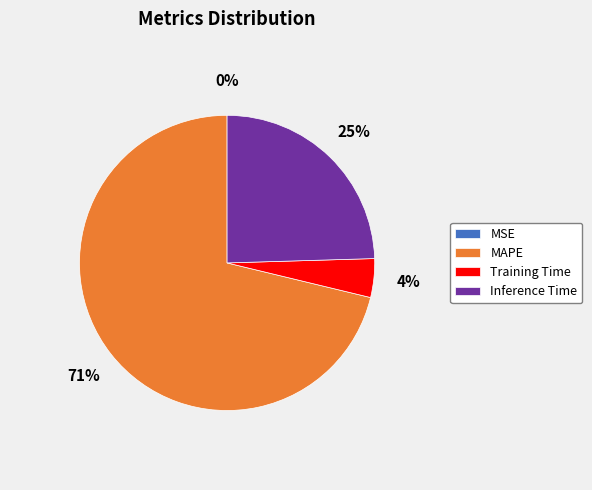

The Inference Time slice represents 18% of the pie. True or false?

False